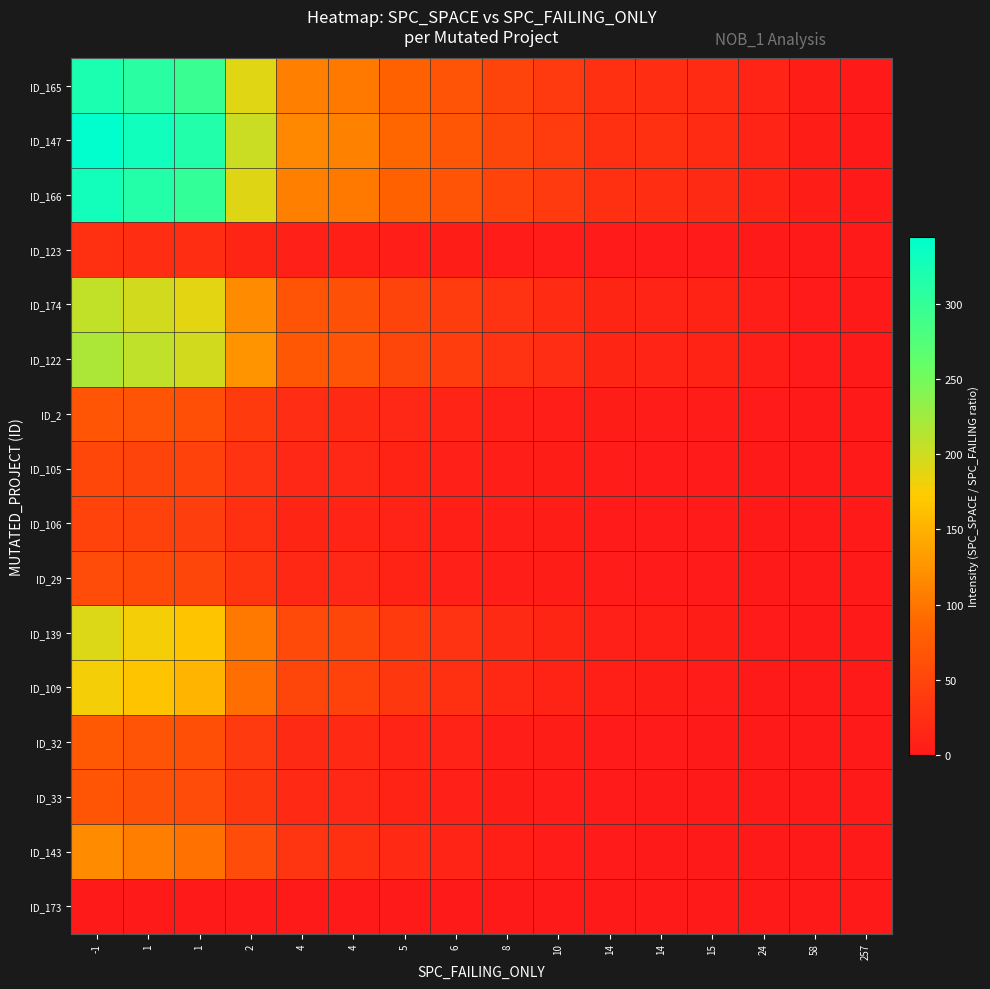

Reading left to right, what are all the values shown in this chart?

ID_173: -1=0.0	1=0.0	1=0.0	2=0.0	4=0.0	4=0.0	5=0.0	6=0.0	8=0.0	10=0.0	14=0.0	14=0.0	15=0.0	24=0.0	58=0.0	257=0.0
ID_143: -1=117.2	1=106.5	1=95.9	2=56.8	4=29.8	4=25.6	5=17.8	6=12.2	8=7.1	10=3.9	14=1.4	14=0.0	15=0.0	24=0.0	58=0.0	257=0.0
ID_33: -1=68.4	1=62.7	1=57.0	2=34.2	4=18.2	4=16.0	5=11.4	6=8.1	8=5.1	10=3.1	14=1.5	14=0.8	15=0.0	24=0.0	58=0.0	257=0.0
ID_32: -1=72.2	1=66.6	1=61.1	2=37.0	4=20.0	4=17.8	5=12.9	6=9.5	8=6.2	10=4.0	14=2.2	14=1.5	15=0.7	24=0.0	58=0.0	257=0.0
ID_109: -1=178.5	1=165.8	1=153.0	2=93.5	4=51.0	4=45.9	5=34.0	6=25.5	8=17.0	10=11.6	14=6.8	14=5.1	15=3.2	24=1.0	58=0.0	257=0.0
ID_139: -1=191.2	1=178.5	1=165.8	2=102.0	4=56.1	4=51.0	5=38.2	6=29.1	8=19.8	10=13.9	14=8.5	14=6.8	15=4.8	24=2.0	58=0.4	257=0.0
ID_29: -1=57.6	1=54.0	1=50.4	2=31.2	4=17.3	4=15.8	5=12.0	6=9.3	8=6.4	10=4.6	14=2.9	14=2.4	15=1.8	24=0.9	58=0.2	257=0.0
ID_106: -1=47.6	1=44.8	1=42.0	2=26.1	4=14.6	4=13.4	5=10.3	6=8.0	8=5.6	10=4.1	14=2.6	14=2.2	15=1.8	24=0.9	58=0.3	257=0.0
ID_105: -1=51.3	1=48.5	1=45.6	2=28.5	4=16.0	4=14.8	5=11.4	6=9.0	8=6.3	10=4.7	14=3.0	14=2.7	15=2.1	24=1.1	58=0.4	257=0.1
ID_2: -1=68.4	1=64.8	1=61.2	2=38.4	4=21.6	4=20.2	5=15.6	6=12.3	8=8.8	10=6.5	14=4.3	14=3.8	15=3.1	24=1.7	58=0.6	257=0.1
ID_122: -1=219.0	1=208.0	1=197.1	2=124.1	4=70.1	4=65.7	5=51.1	6=40.7	8=29.2	10=21.9	14=14.6	14=13.1	15=11.0	24=6.1	58=2.2	257=0.4
ID_174: -1=206.9	1=197.0	1=187.1	2=118.2	4=67.0	4=63.0	5=49.2	6=39.4	8=28.5	10=21.5	14=14.4	14=13.1	15=11.1	24=6.3	58=2.3	257=0.5
ID_123: -1=25.3	1=24.2	1=23.0	2=14.6	4=8.3	4=7.8	5=6.1	6=4.9	8=3.6	10=2.7	14=1.8	14=1.7	15=1.4	24=0.8	58=0.3	257=0.1
ID_166: -1=328.9	1=314.6	1=300.3	2=190.7	4=108.7	4=103.0	5=81.0	6=65.4	8=47.7	10=36.4	14=24.8	14=22.9	15=19.7	24=11.4	58=4.4	257=0.9
ID_147: -1=344.4	1=330.0	1=315.7	2=200.9	4=114.8	4=109.1	5=86.1	6=69.7	8=51.0	10=39.1	14=26.8	14=24.9	15=21.5	24=12.6	58=4.9	257=1.0
ID_165: -1=321.2	1=308.4	1=295.5	2=188.5	4=107.9	4=102.8	5=81.4	6=66.1	8=48.5	10=37.4	14=25.7	14=24.0	15=20.9	24=12.3	58=4.8	257=1.0